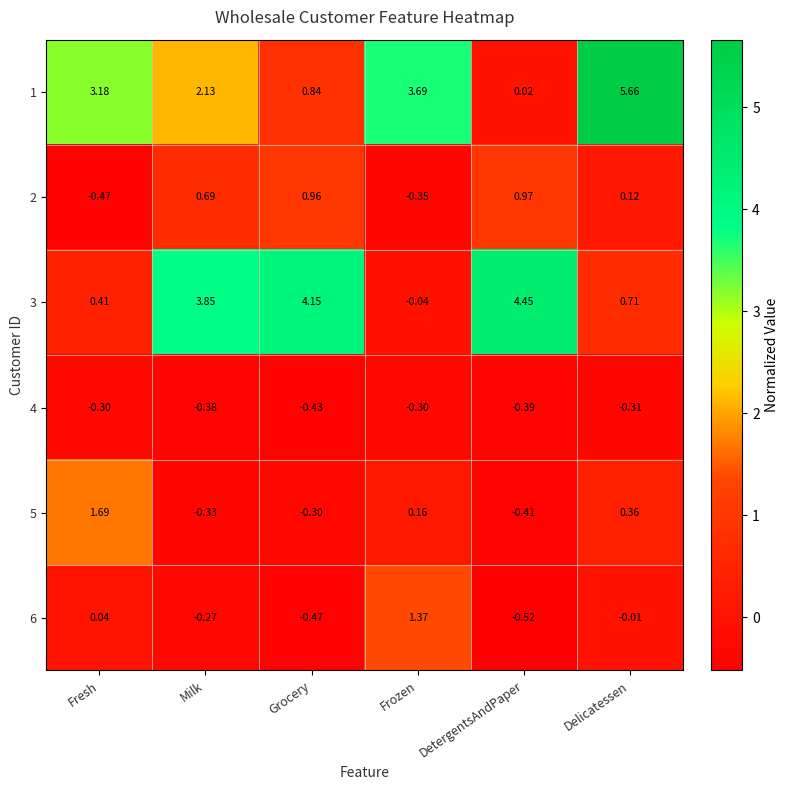

Which label corresponds to the largest value in the chart?

Delicatessen